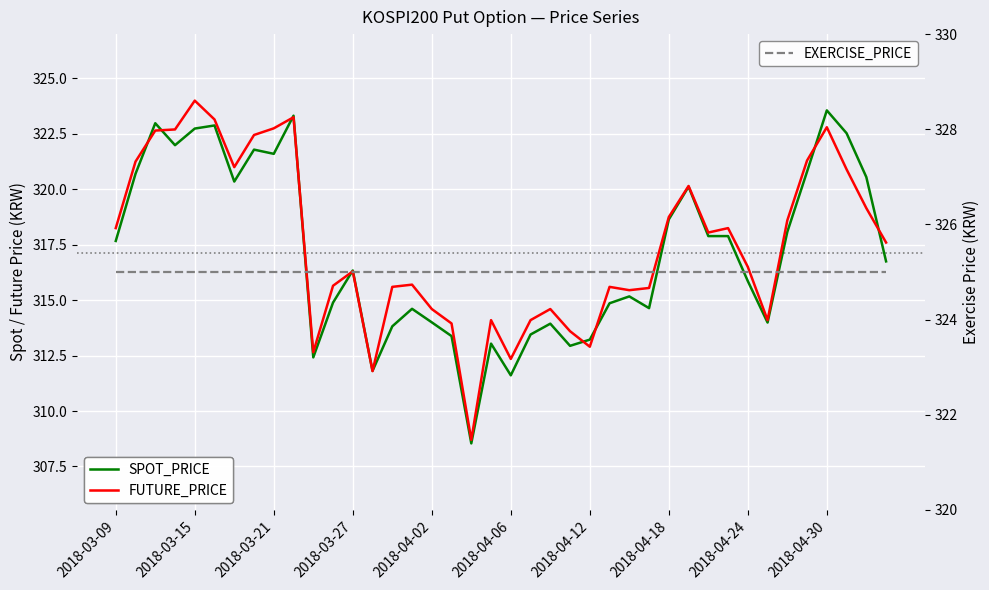

True or false: SPOT_PRICE and FUTURE_PRICE cross at least once.

True